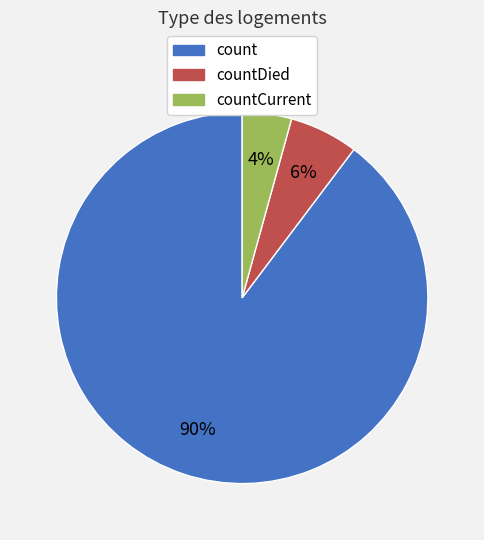

Is the sum of countDied and count greater than half?

Yes